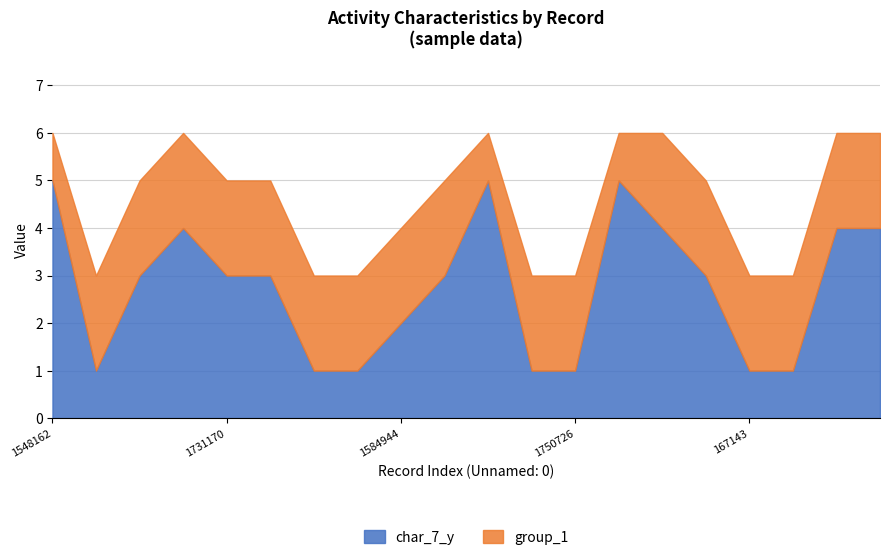

What position from the right is 2126523?

17